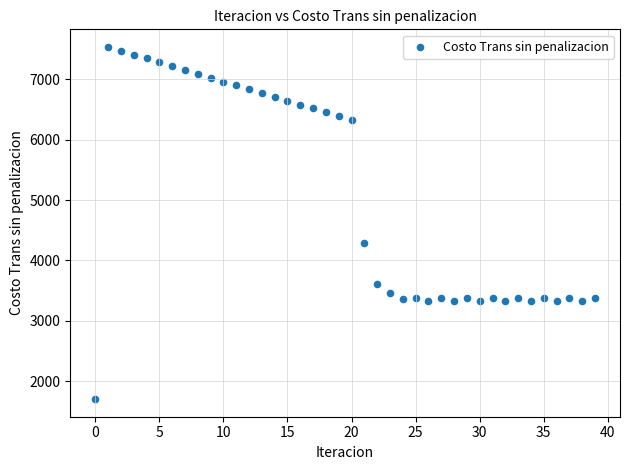

What is the range of Y values (max minus min)?

5834.2